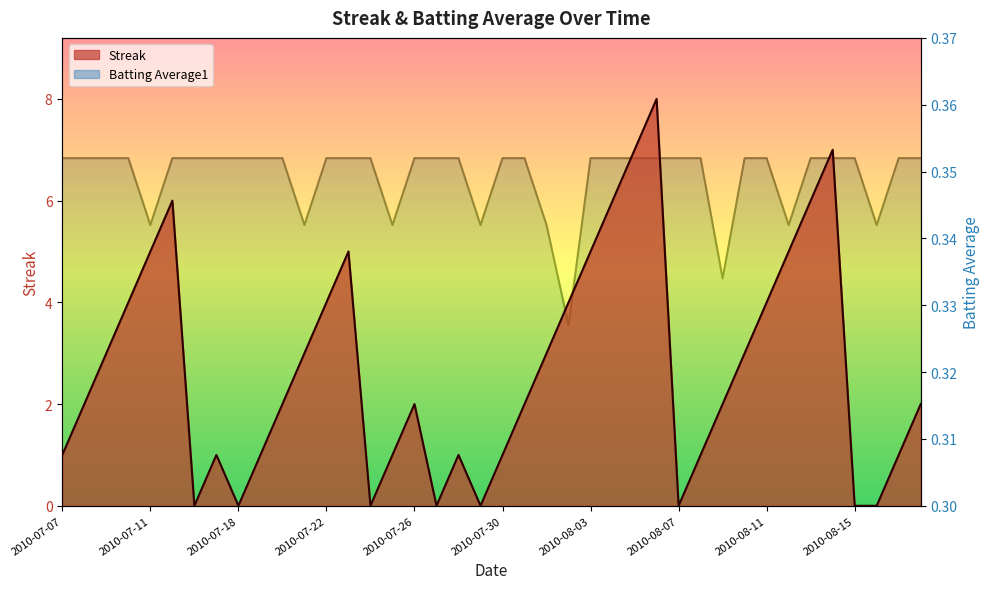

What is the maximum value for Streak?

8.0